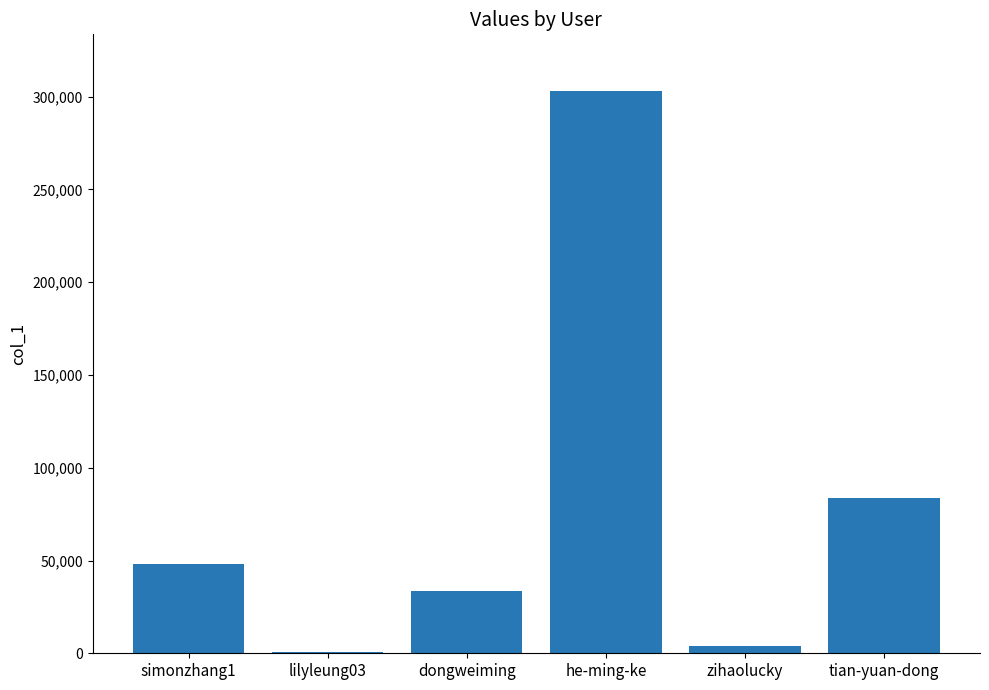

Reading right to left, extract all data points from this chart.

83426	3975	303275	33574	901	47883